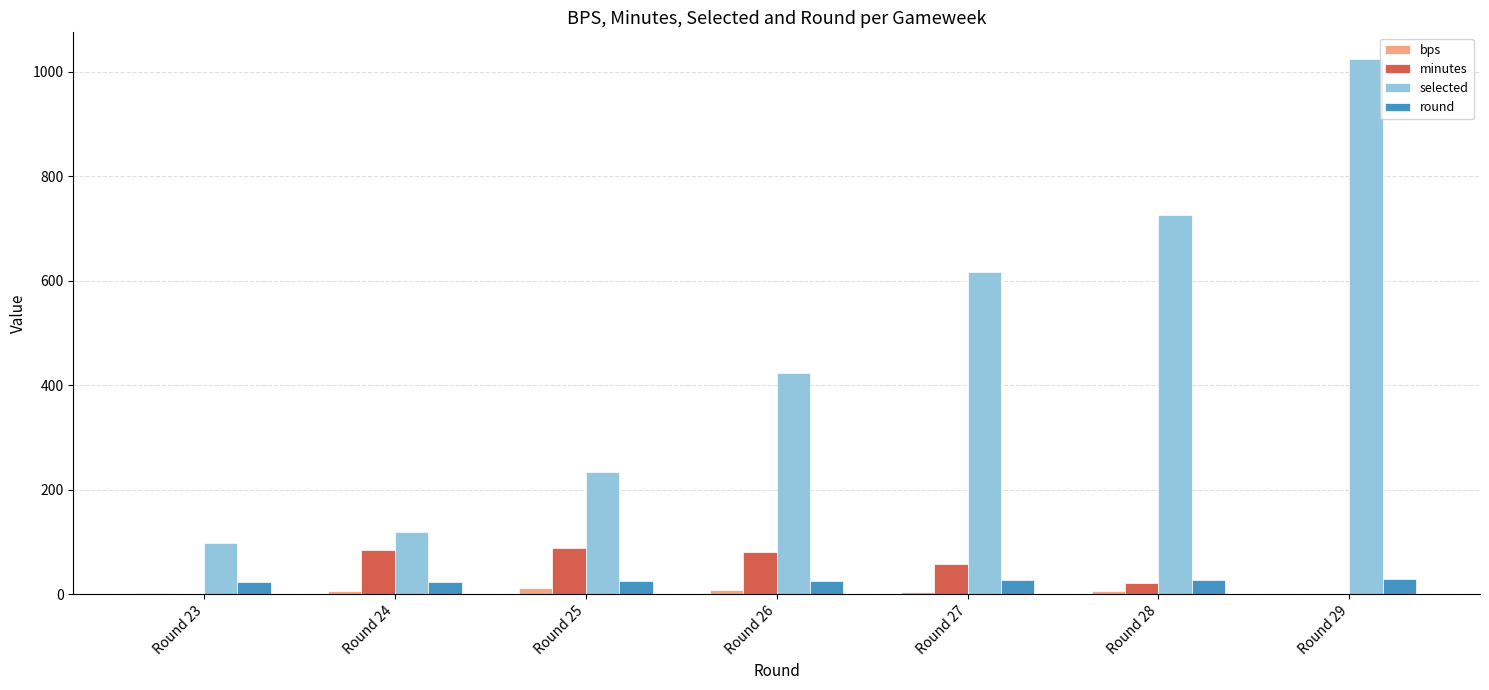

The bps series shows 12 at Round 25. True or false?

True